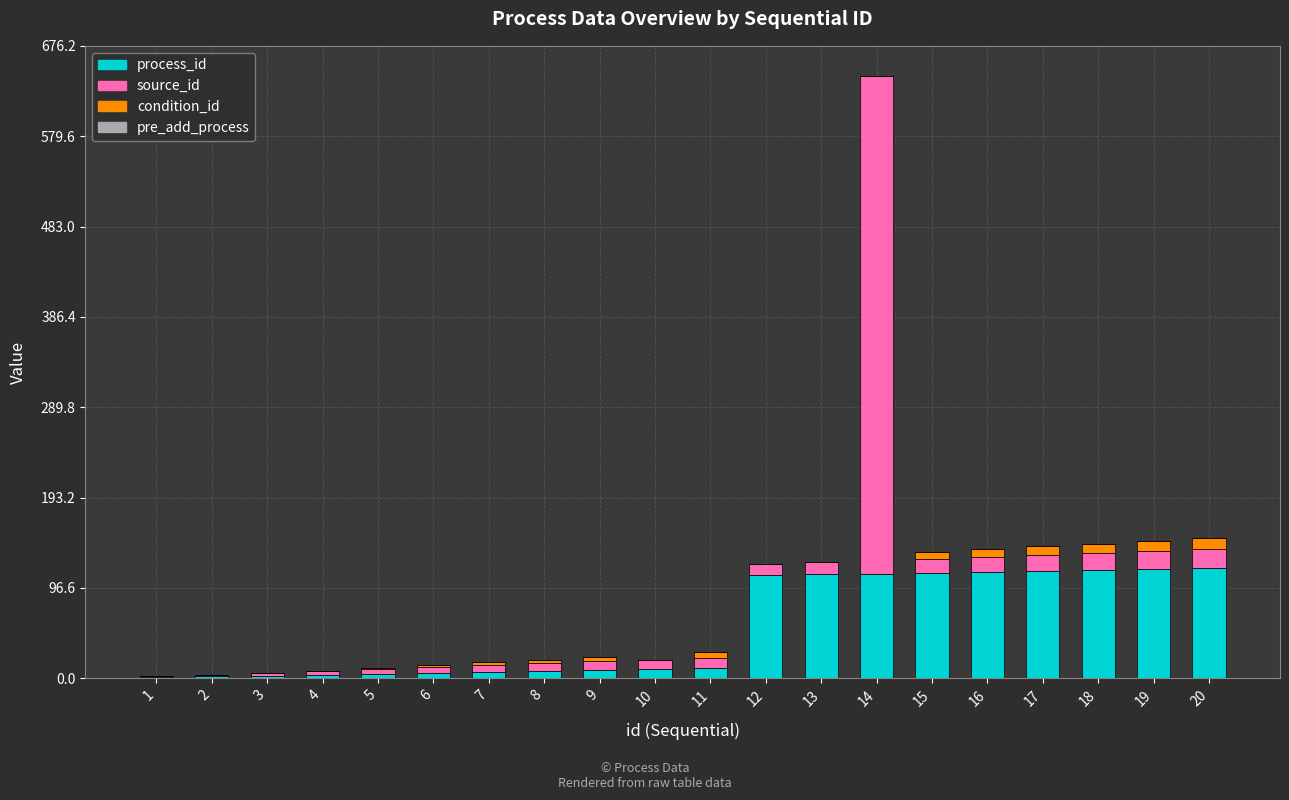

The process_id series shows 11 at 11. True or false?

True